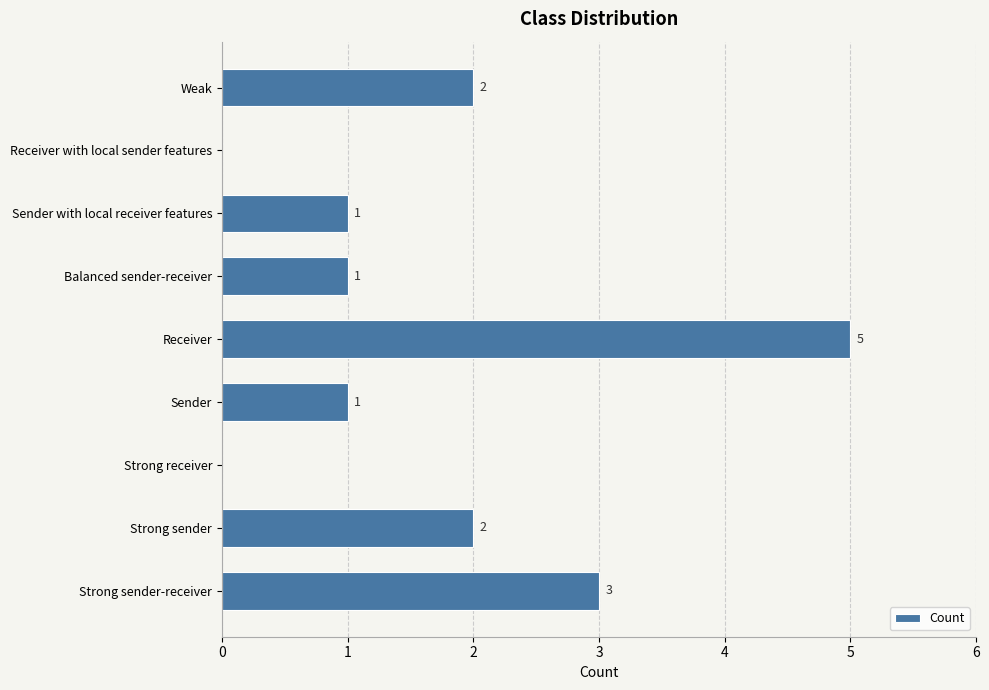

Read the value at Strong sender-receiver.

3